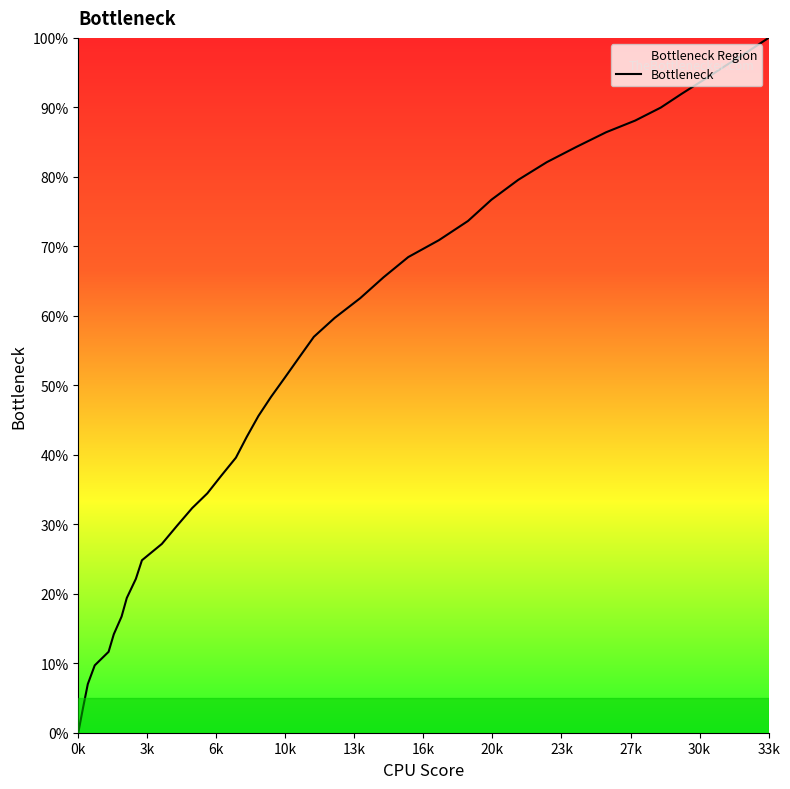

True or false: there are more than 0 points higher than both neighbors.

False